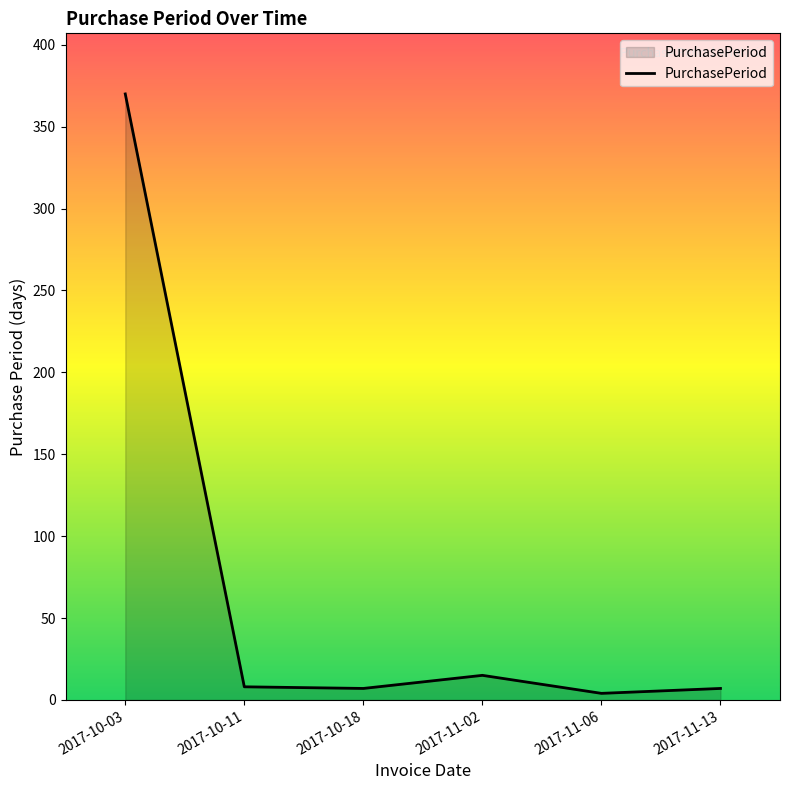

Where is the data nearest to the value 187?

2017-11-02